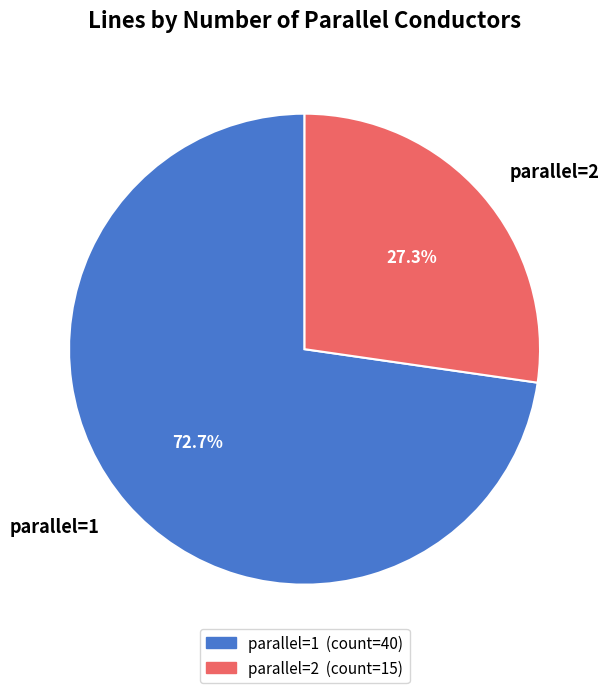

To the nearest percent, what is the difference between the largest and smallest slice percentages?

45%